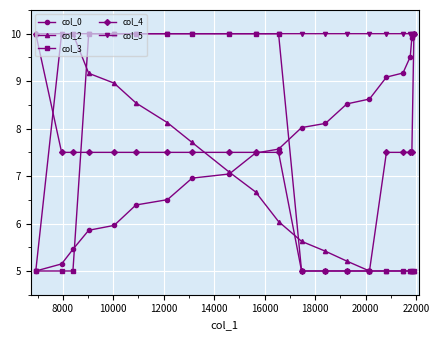

Which series has the largest total across all categories?

col_5